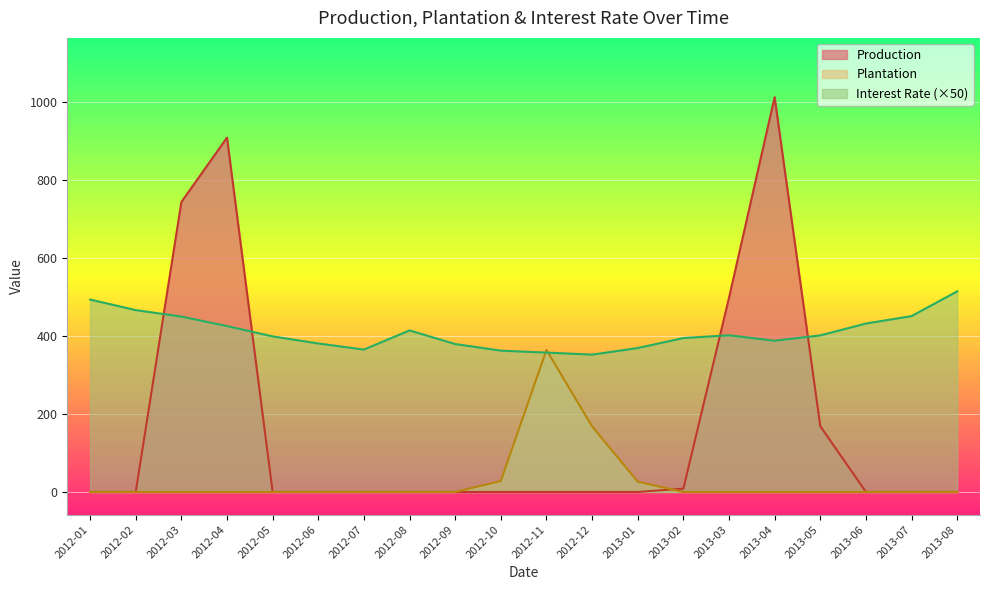

True or false: Plantation has more than 2 points higher than both neighbors.

False